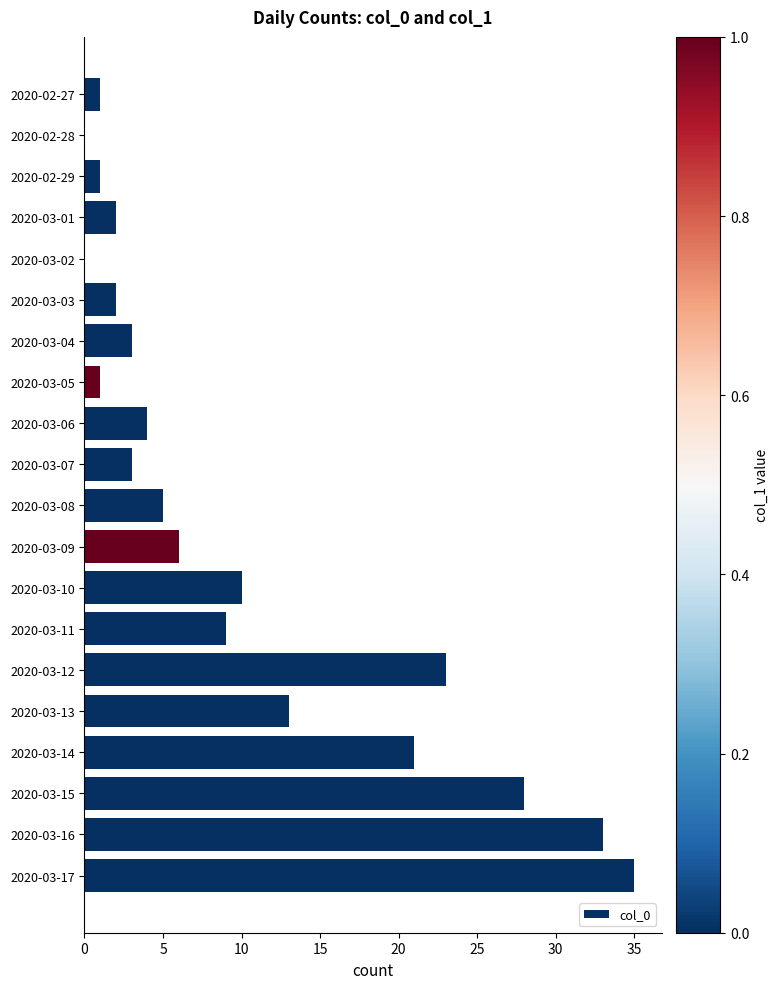

Are the bars horizontal?

Yes